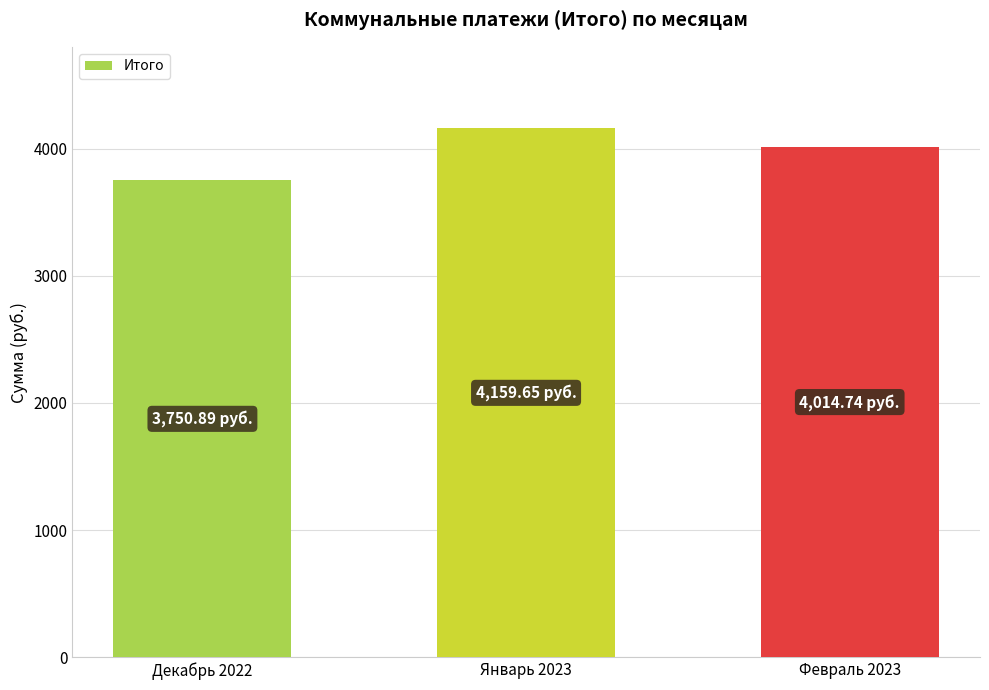

List the labels in order of value, largest first.

Январь 2023, Февраль 2023, Декабрь 2022